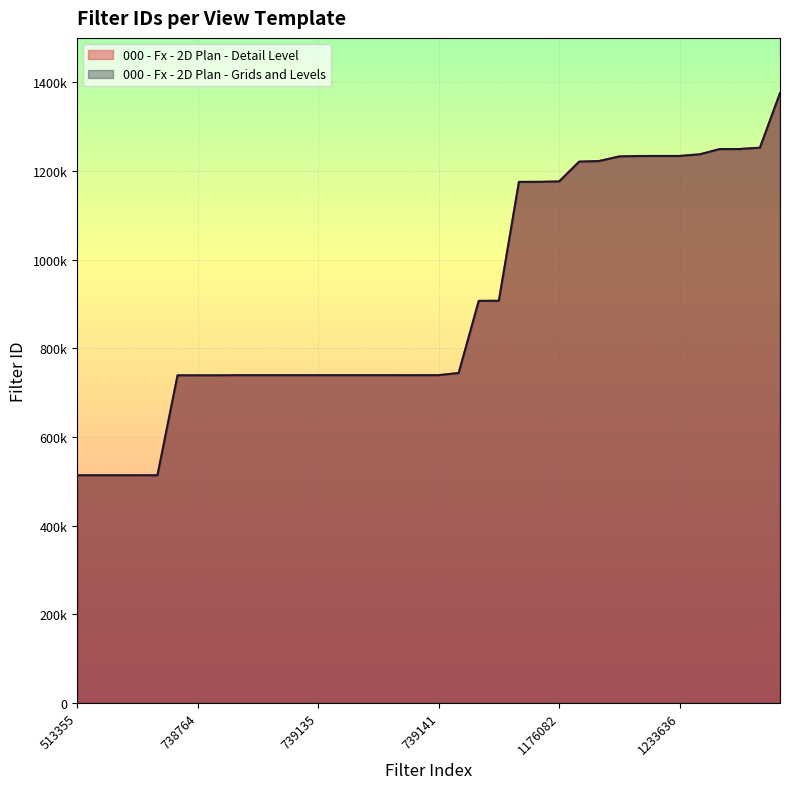

True or false: 000 - Fx - 2D Plan - Grids and Levels has a value of 2153877 at 1233636.

False